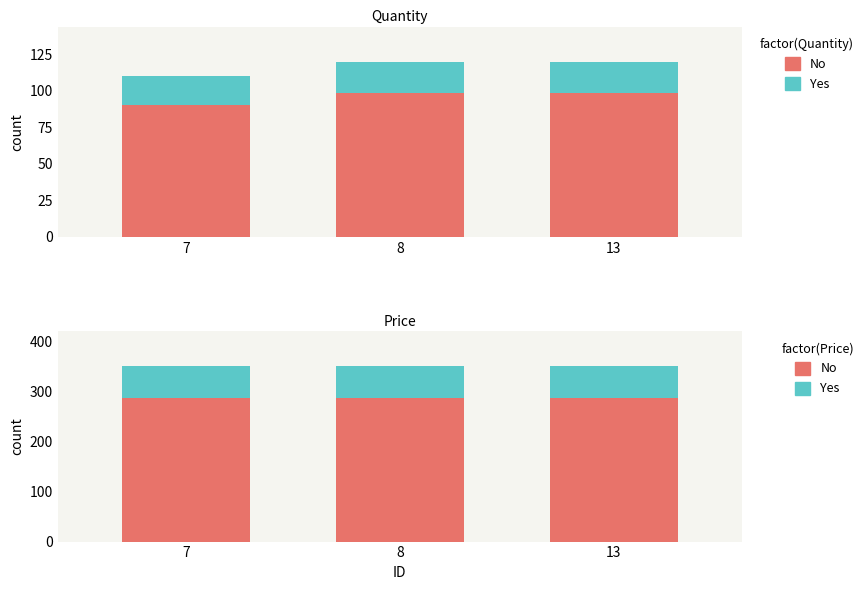

What is the sum of the Yes values at 8 and 7?

126